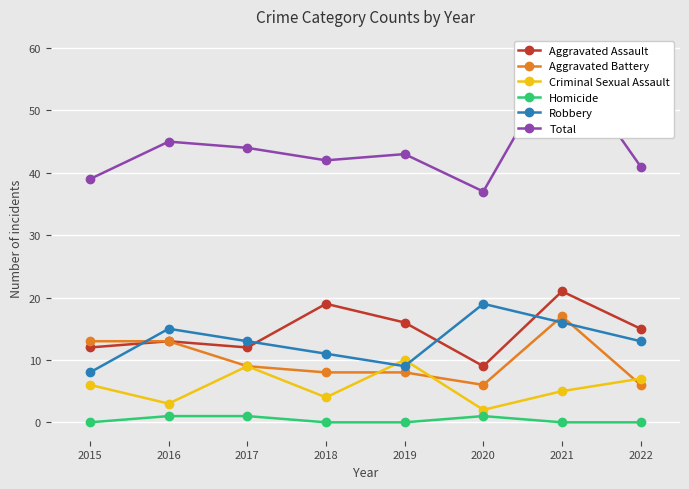

True or false: Homicide and Criminal Sexual Assault cross at least once.

False